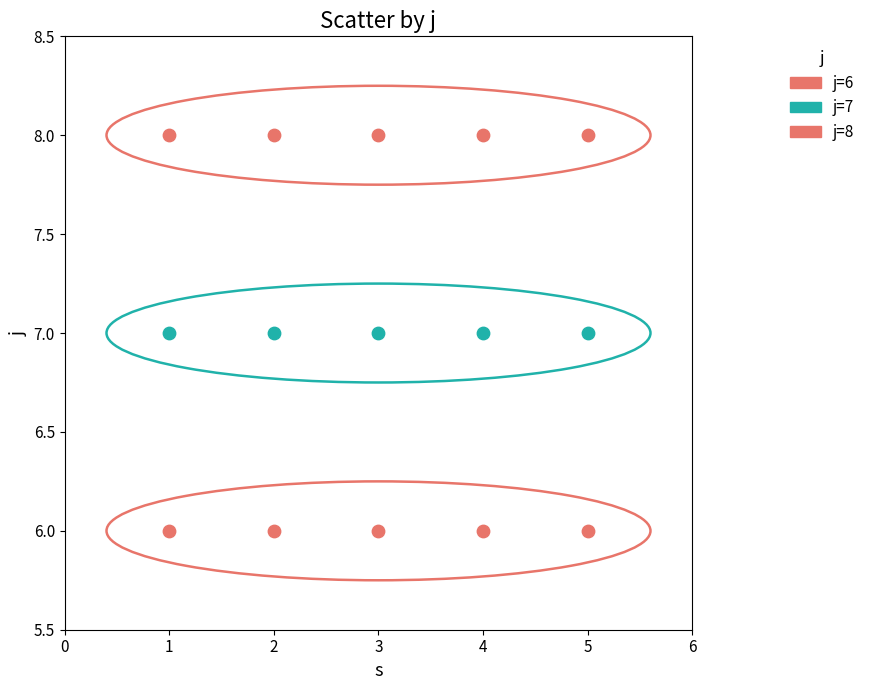

How many data points are displayed?

15